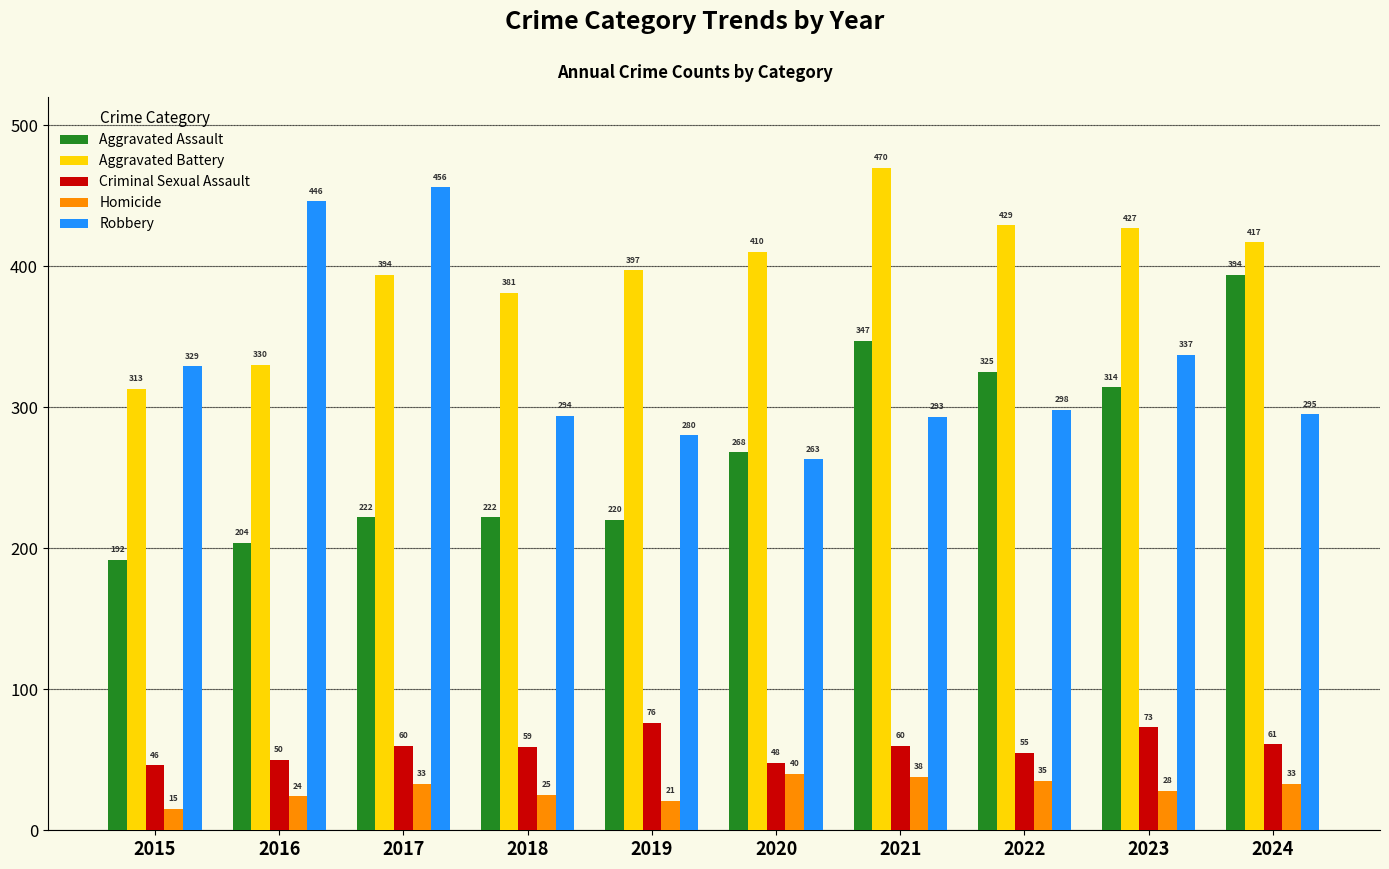

Which series changed the most between 2016 and 2023?

Aggravated Assault